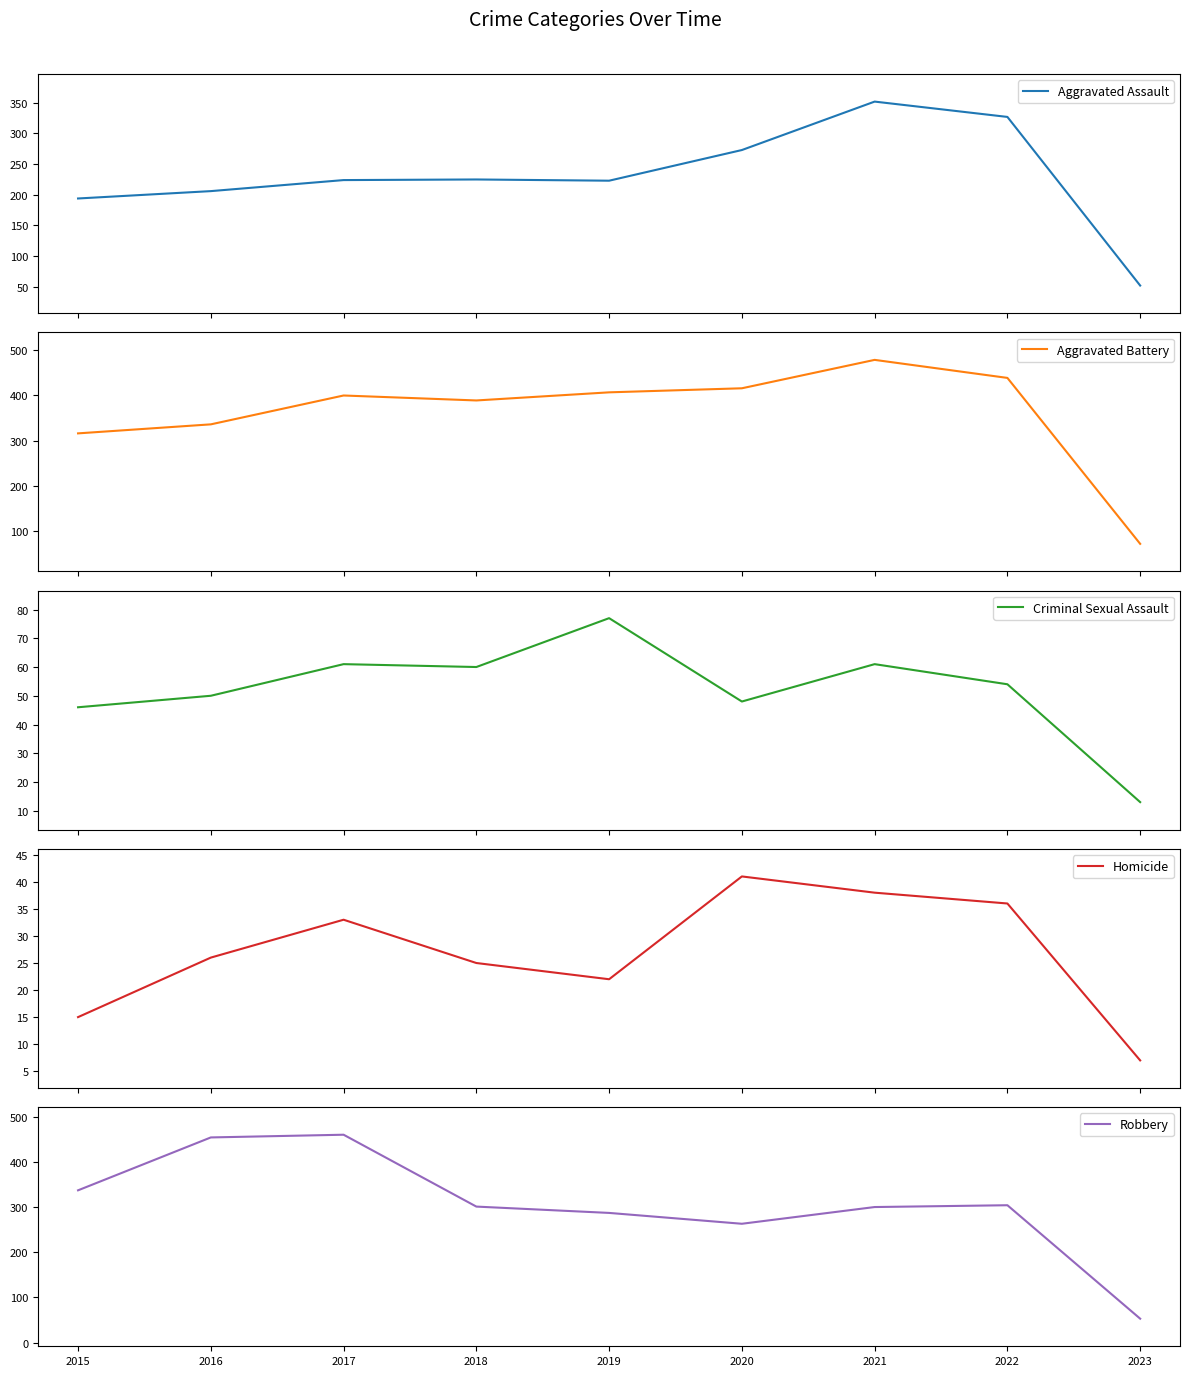

What is the difference between the maximum and minimum values in the Aggravated Assault series?

300